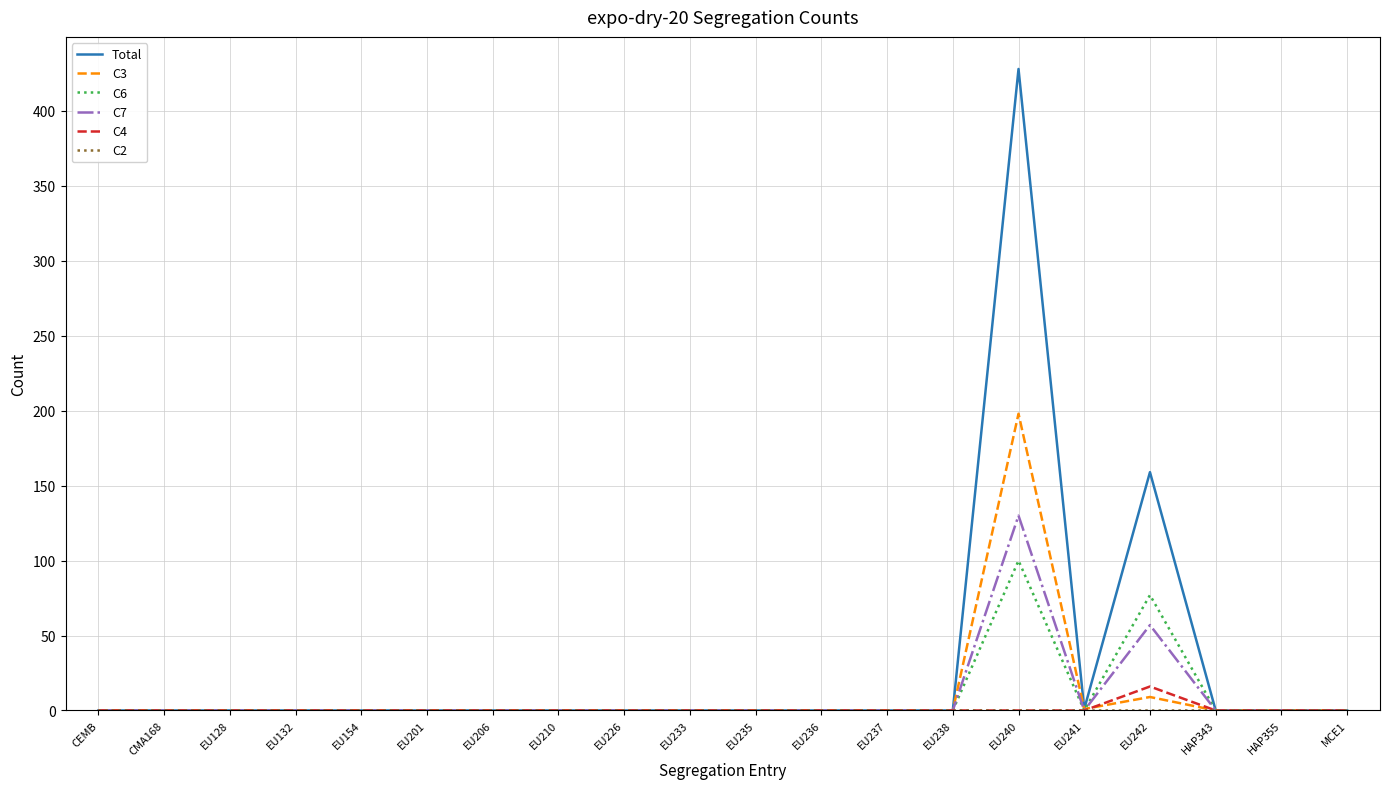

Which category has the highest value across all series?

EU240